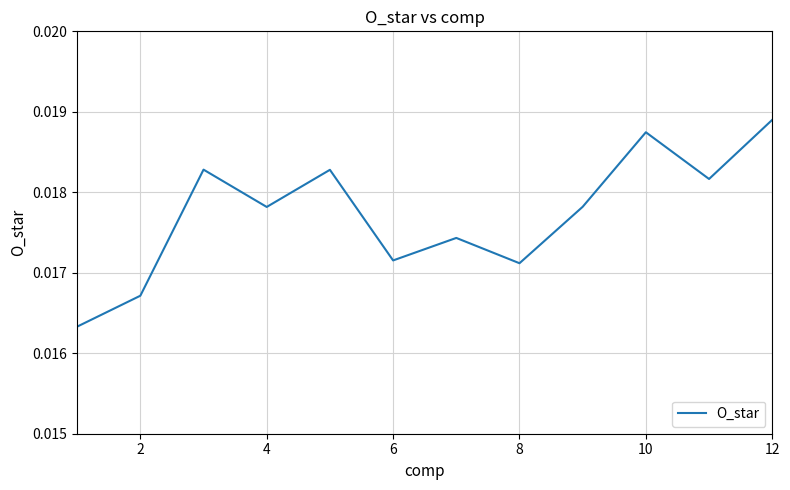

At which category does the chart reach its peak across all series?

12